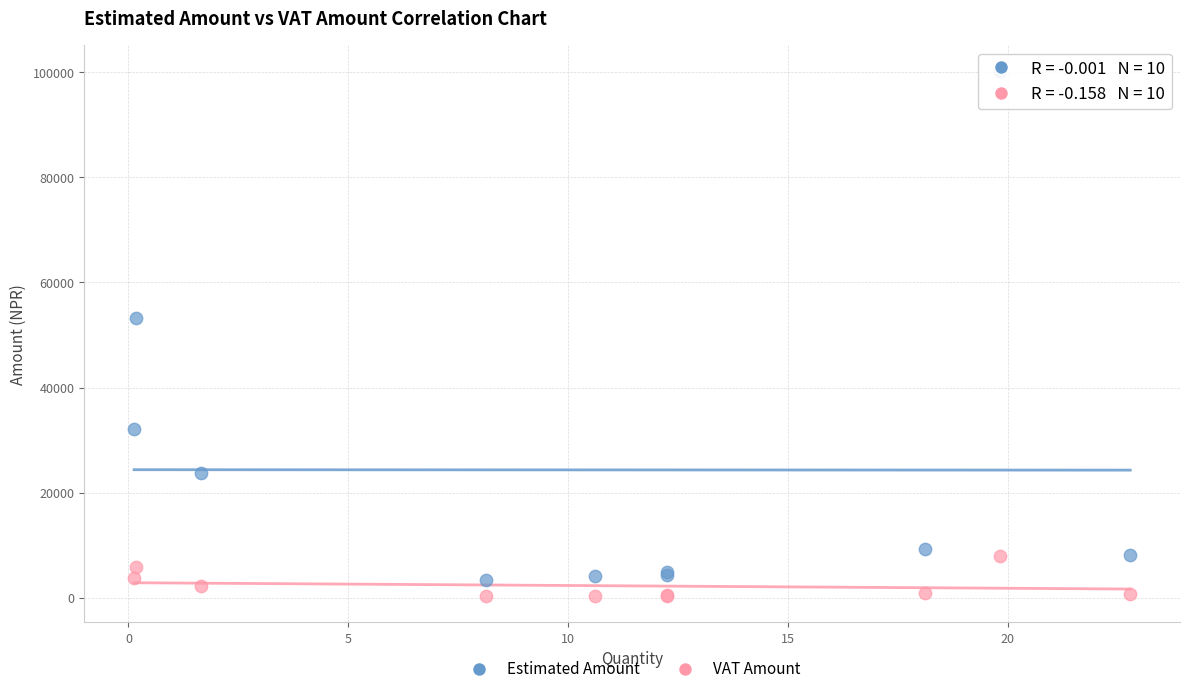

Across all series, what Y value is closest to 50217?

53207.4